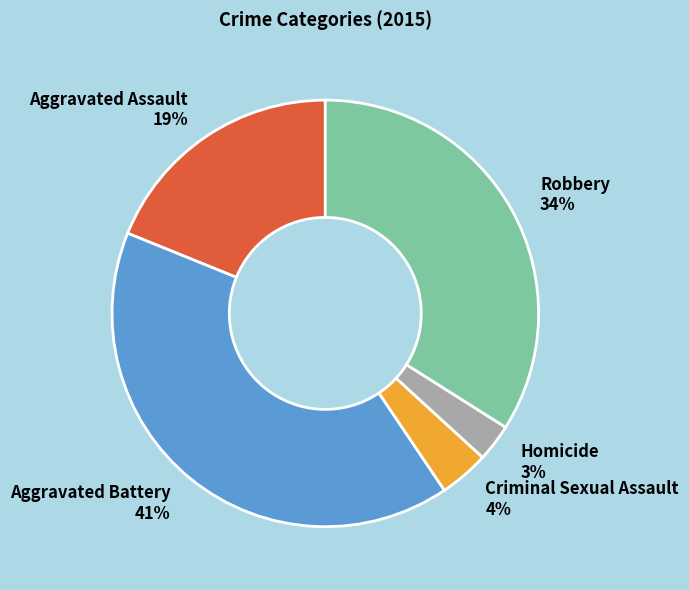

Approximately how many times larger is the value at Homicide compared to Robbery?

0.1